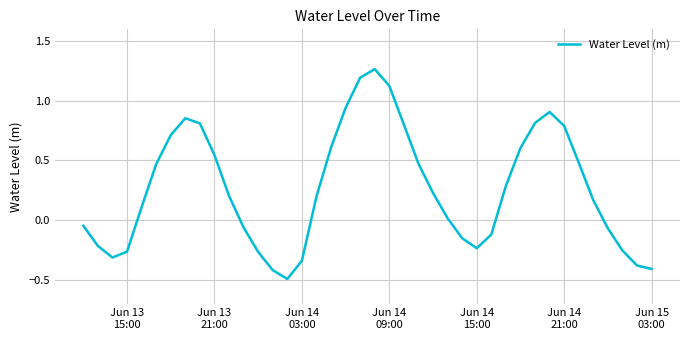

How many interior local peaks (higher than both neighbors) does the data have?

3